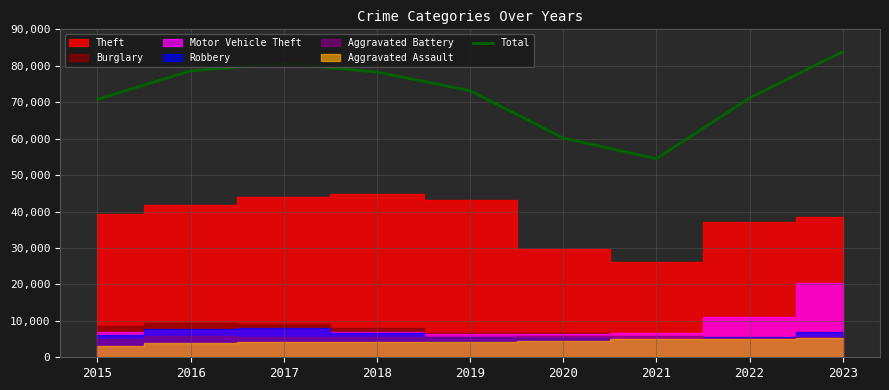

The value at 2015 is 48998. True or false?

False